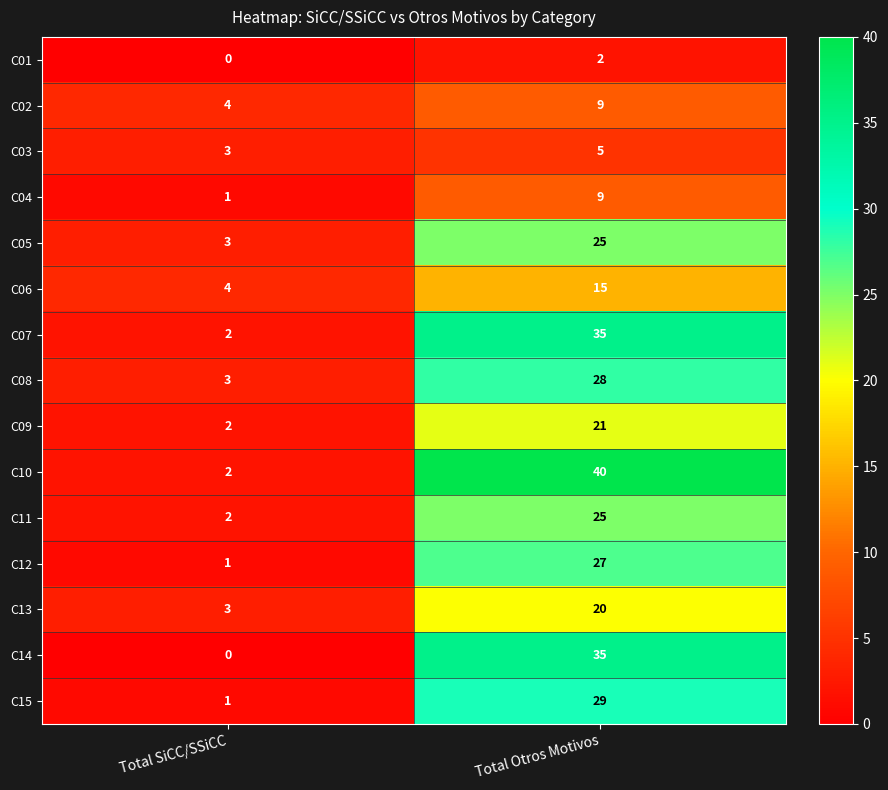

How many distinct data groups are displayed?

15